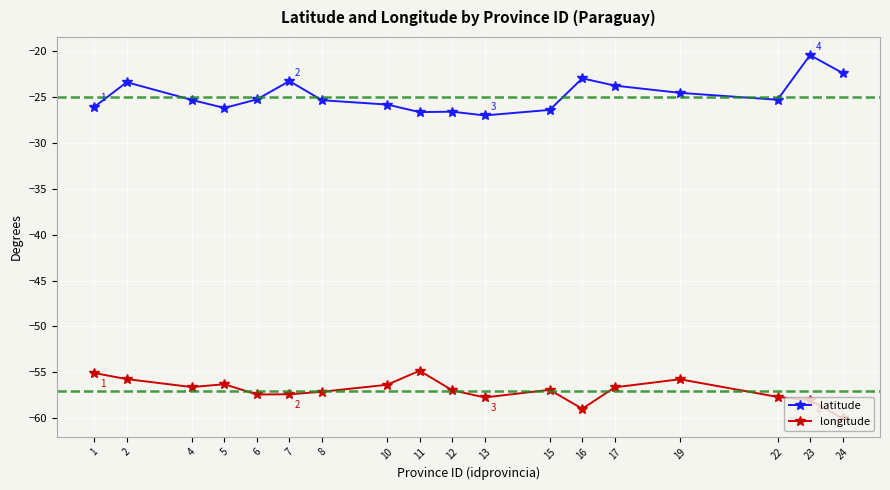

What is the difference between the longitude values at 11 and 12?

2.1